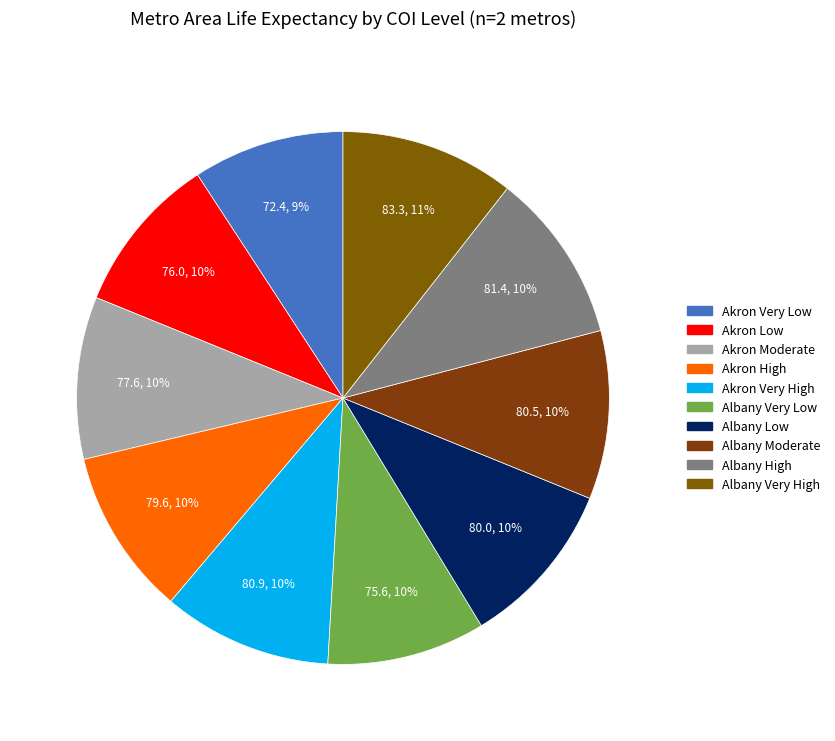

Count the number of slices in the pie.

10